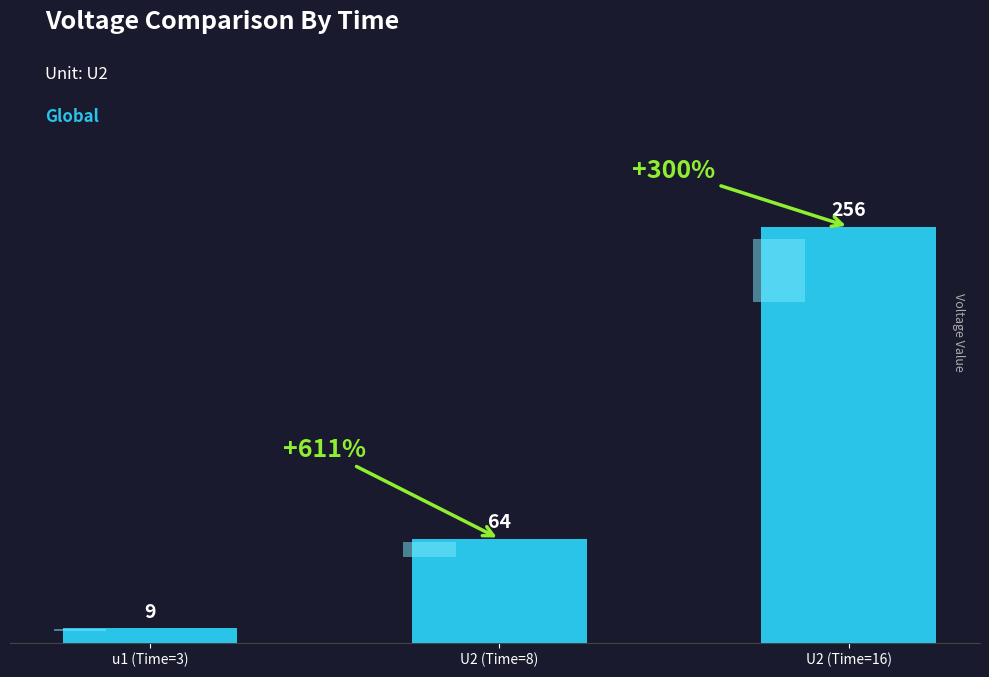

Rank the categories by value from lowest to highest.

u1 (Time=3), U2 (Time=8), U2 (Time=16)